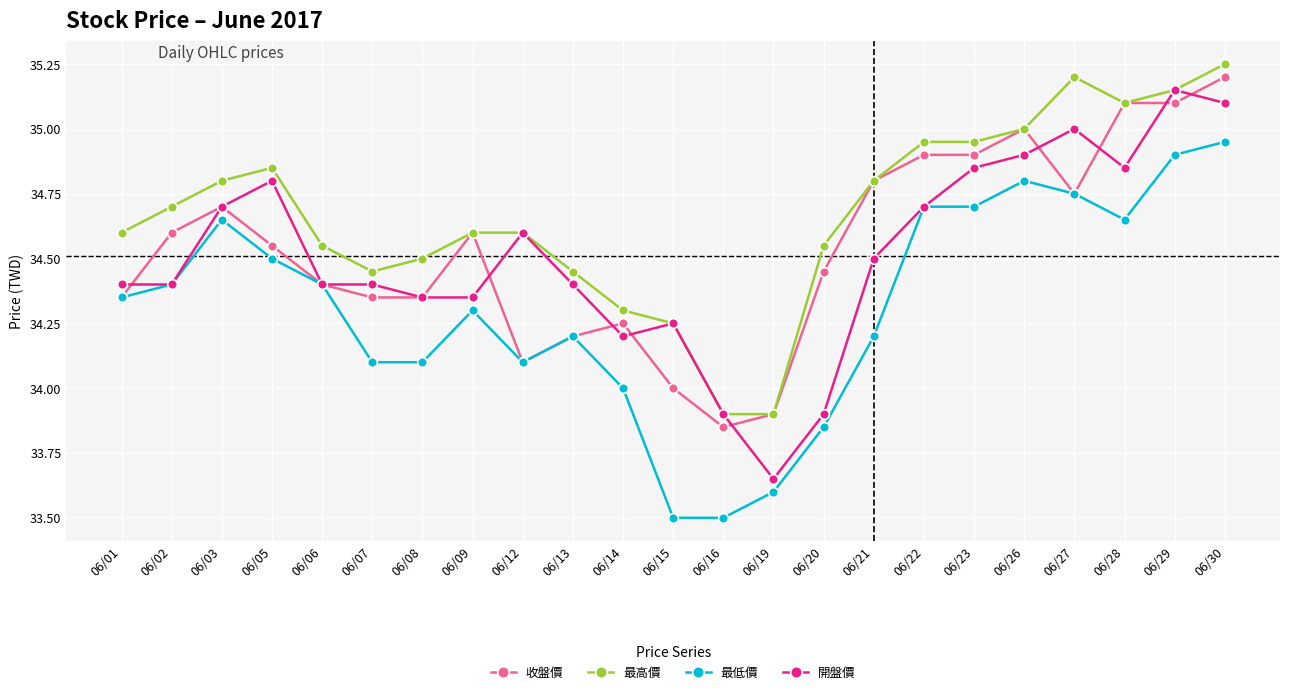

What is the difference between the highest and lowest values at 06/20?

0.7